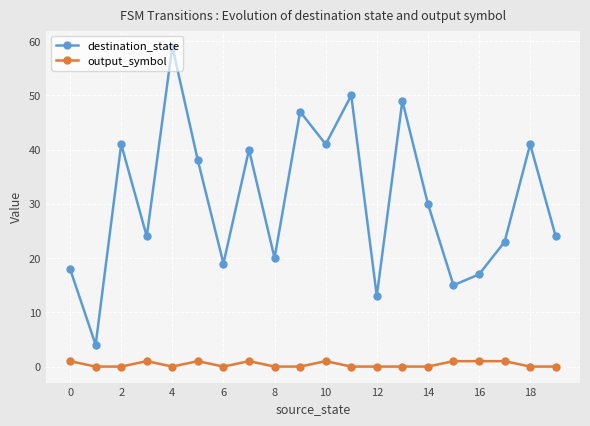

True or false: destination_state and output_symbol cross at least once.

False